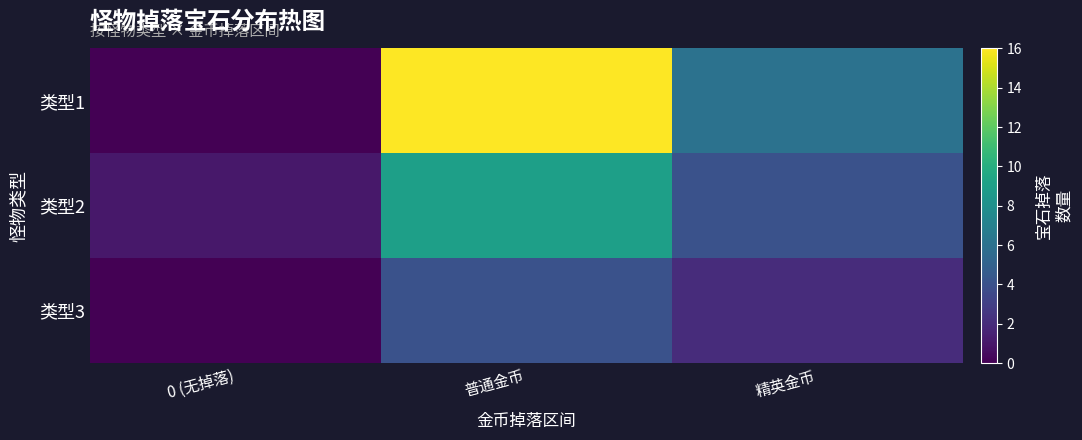

Reading left to right, what are all the values shown in this chart?

类型1: 0 (无掉落)=0	普通金币=16	精英金币=6
类型2: 0 (无掉落)=1	普通金币=9	精英金币=4
类型3: 0 (无掉落)=0	普通金币=4	精英金币=2